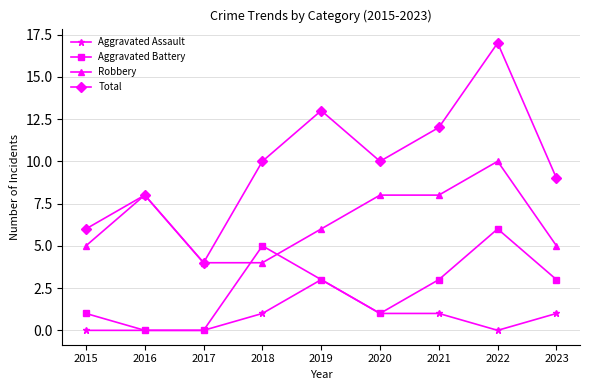

How many data points in Aggravated Assault are less than 1?

4